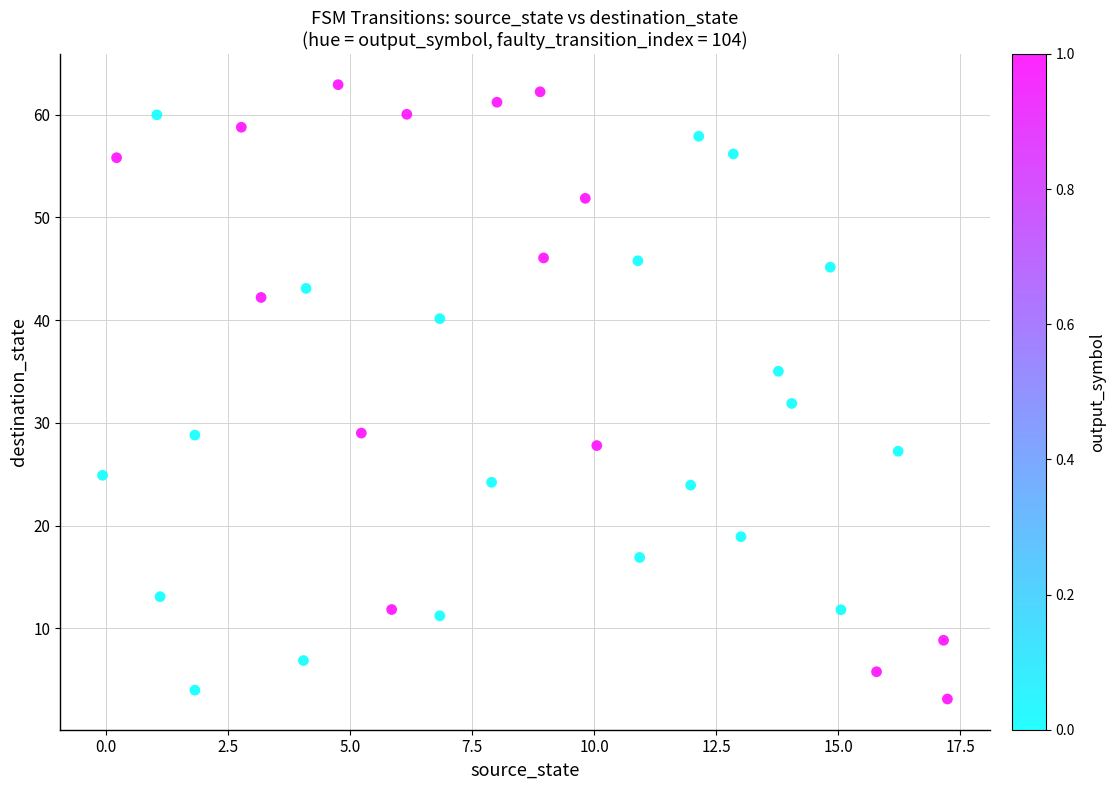

What is the range of Y values (max minus min)?

59.8